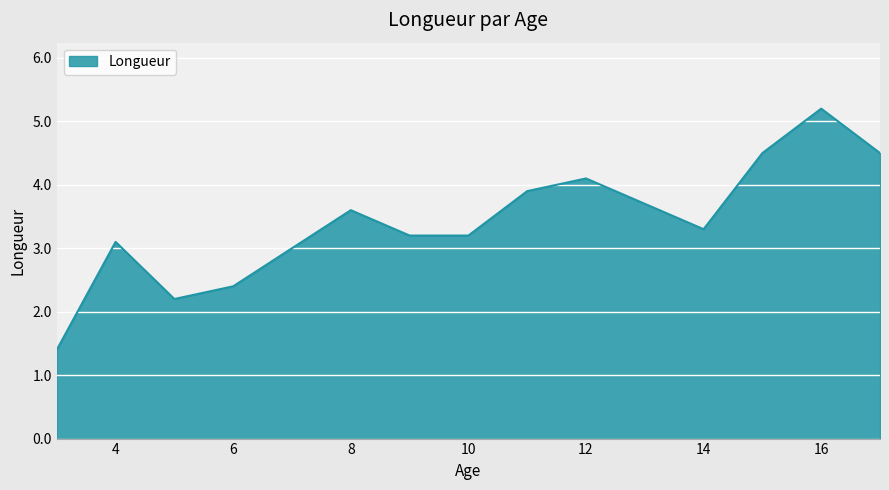

What is the difference between the maximum and minimum values?

3.8